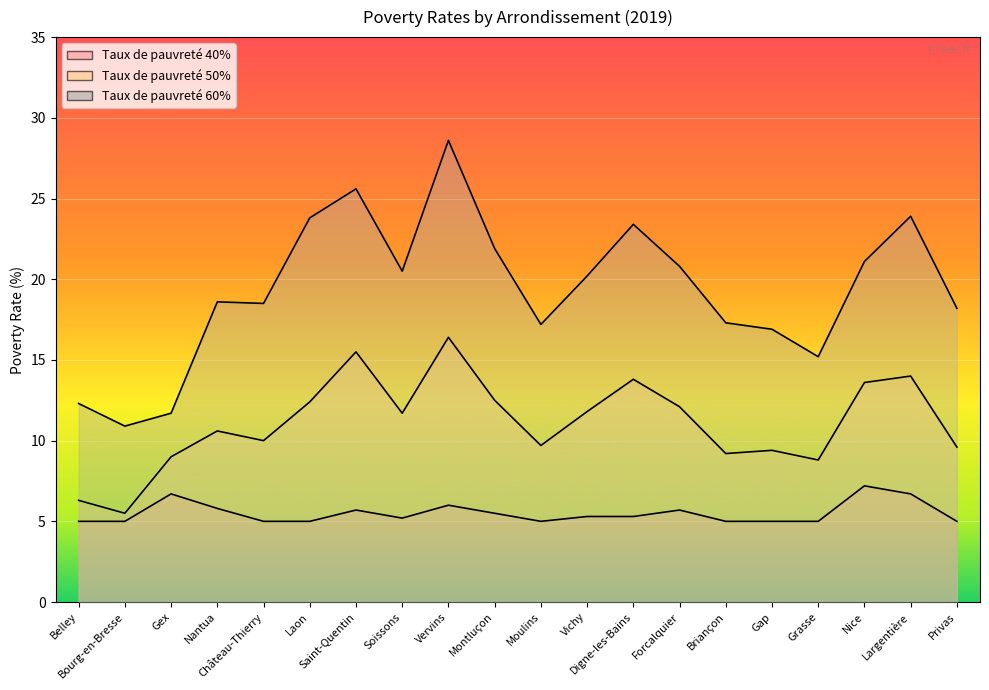

What are all the series names shown in the legend?

Taux de pauvreté 40%, Taux de pauvreté 50%, Taux de pauvreté 60%